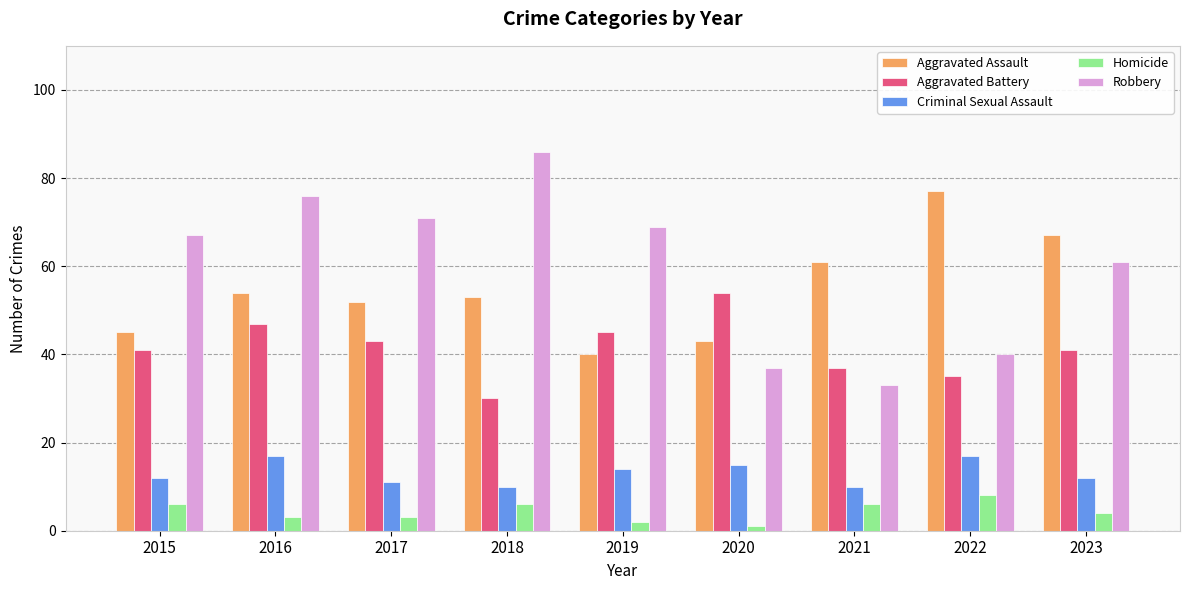

What is the difference between the highest and lowest values at 2020?

53